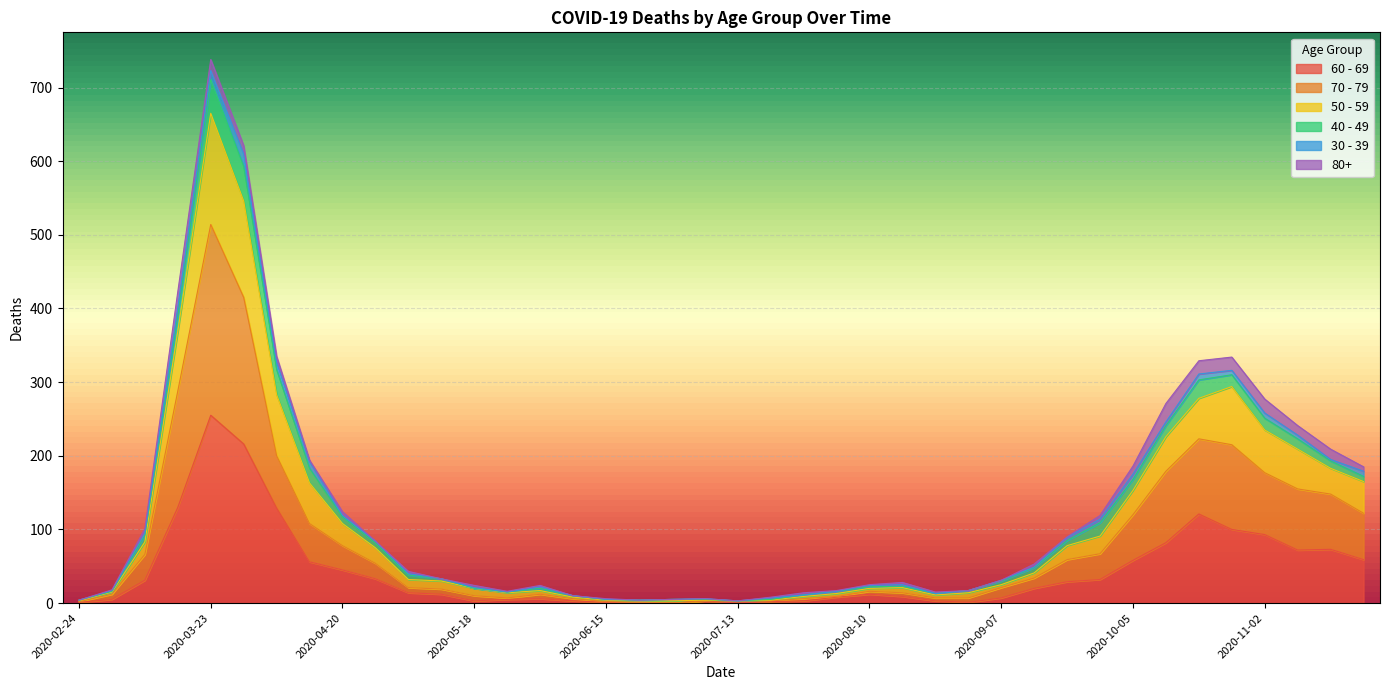

At which label does 60 - 69 reach its peak?

2020-03-23